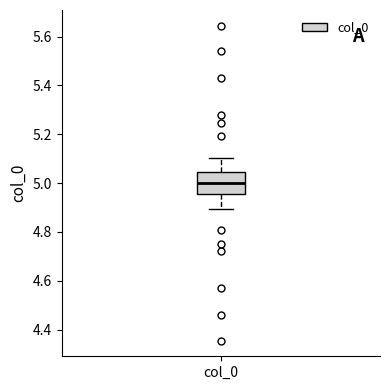

Read this box plot against the y-axis: the position of the median line, the range covered by the box, and the ends of both whiskers. The values are not printed on the chart, so give them approximately, as read against the axis.

median 5.00, box 4.96 to 5.04, whiskers 4.90 to 5.10